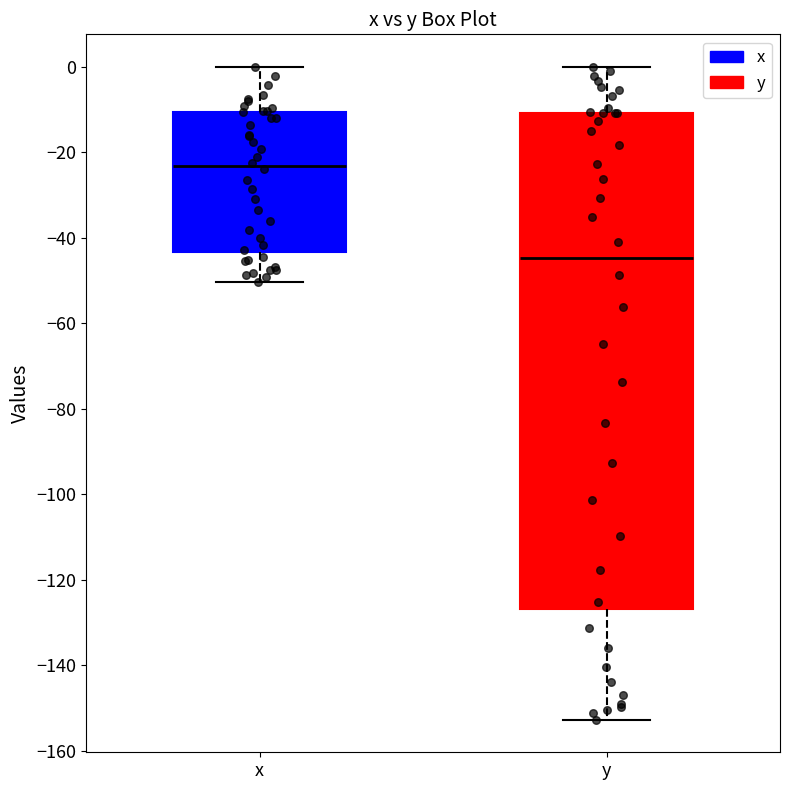

Which box is the tallest, from its lower edge to its upper edge?

y